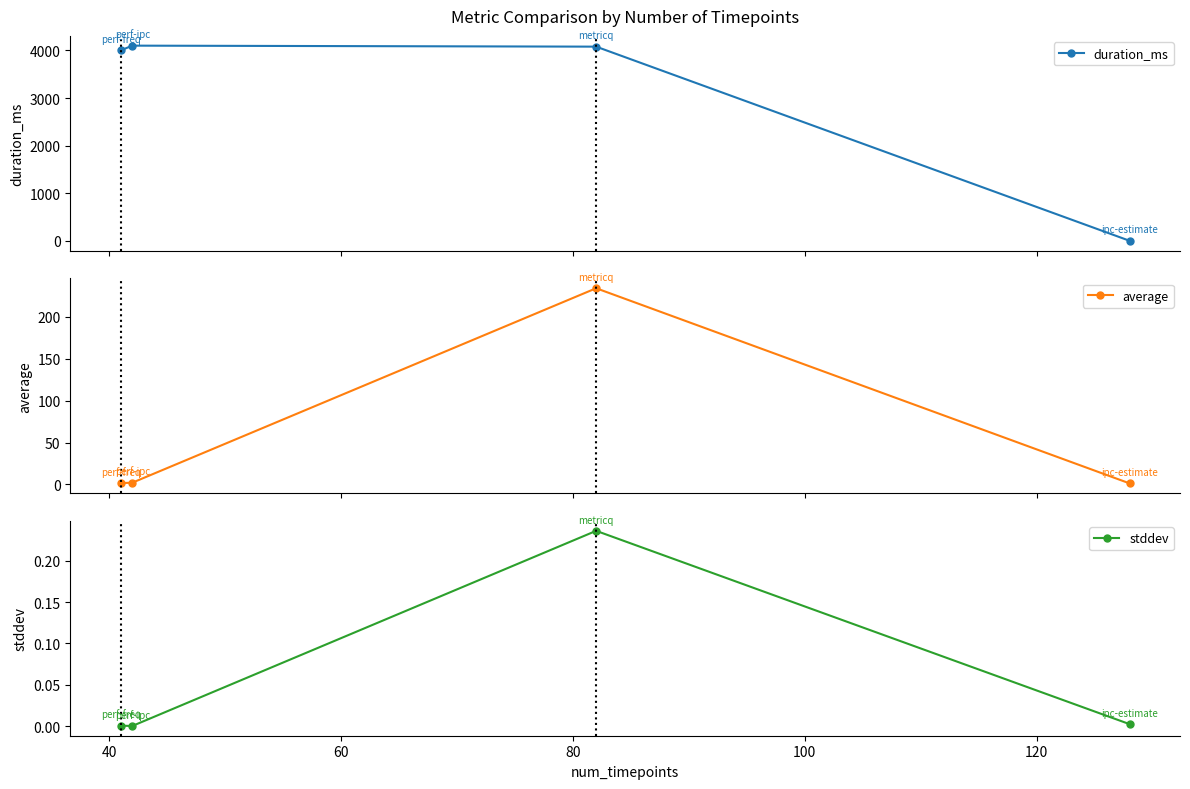

List the series in order of their peak value, lowest first.

stddev, average, duration_ms